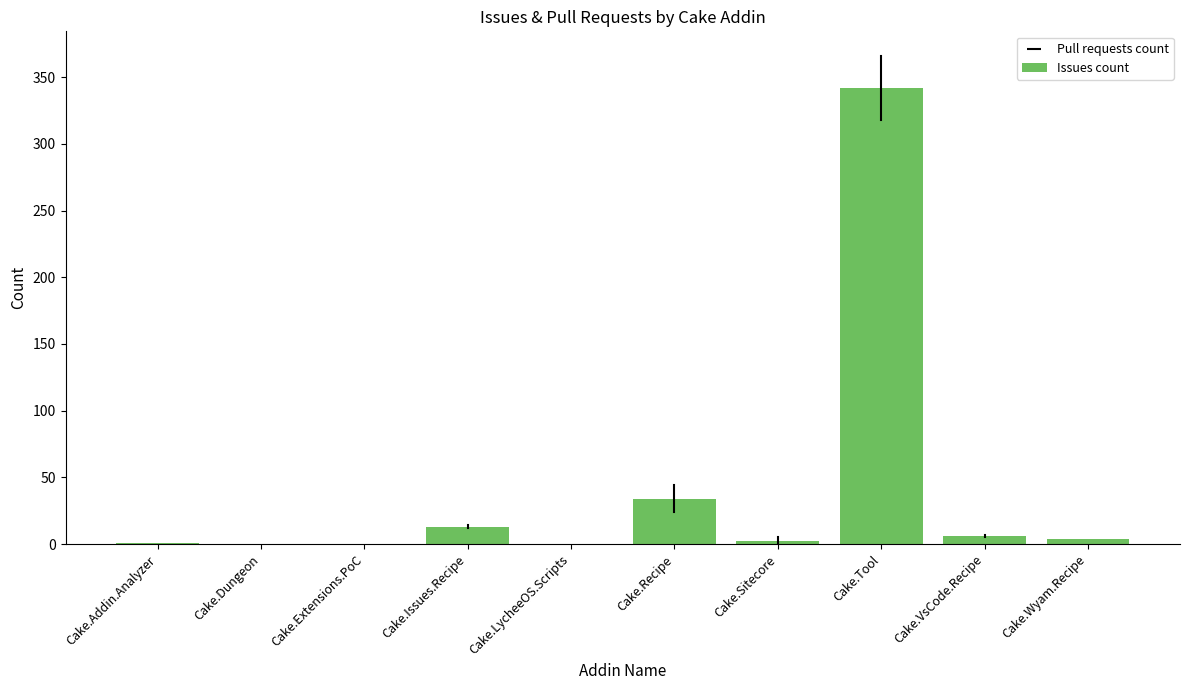

Which has a higher value, Cake.Issues.Recipe or Cake.Sitecore?

Cake.Issues.Recipe